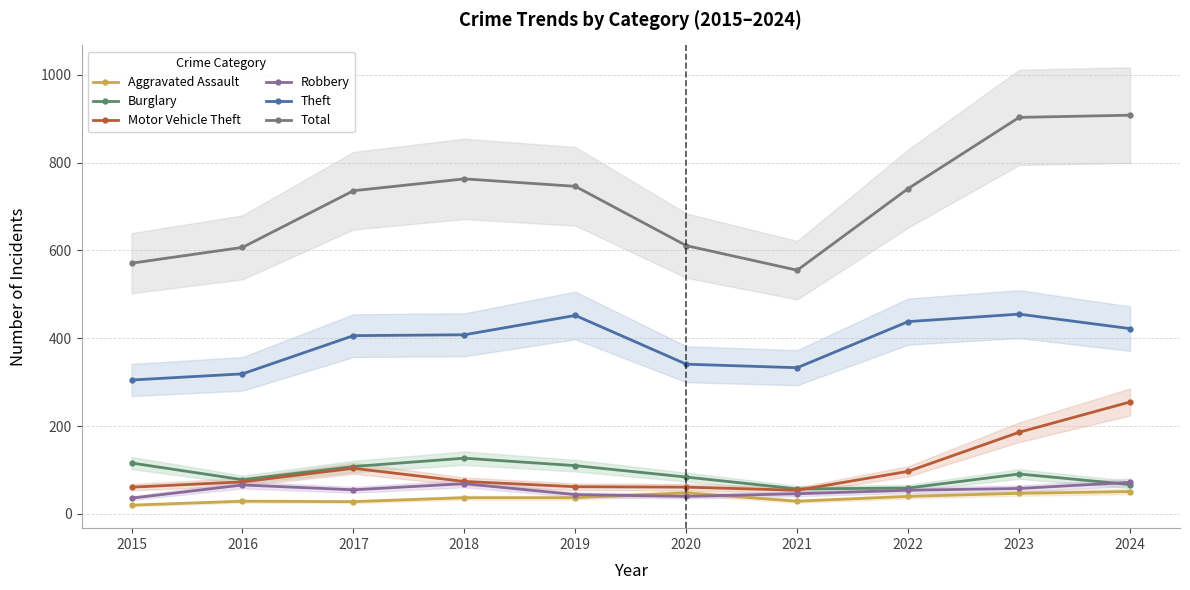

True or false: Motor Vehicle Theft and Aggravated Assault intersect in this chart.

False